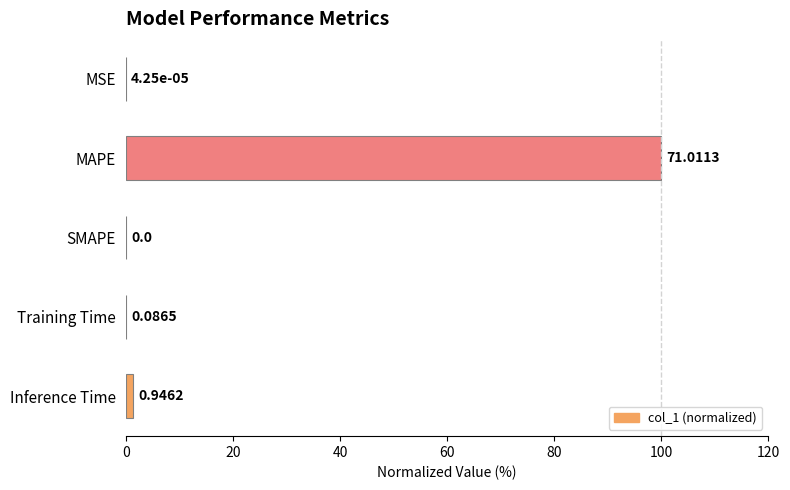

Between Inference Time and Training Time, which is larger?

Inference Time